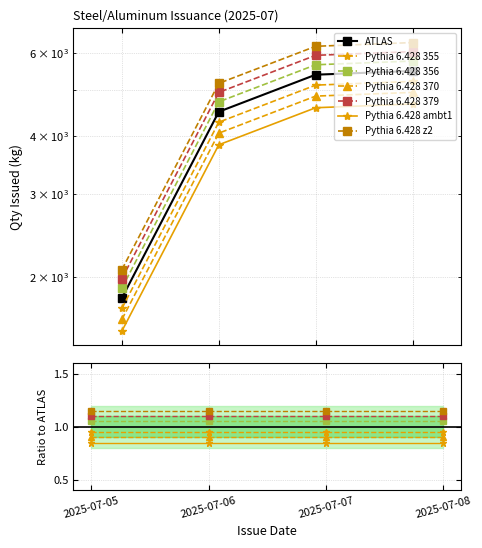

What is the difference between the values at 2025-07-07 and 2025-07-06?

900